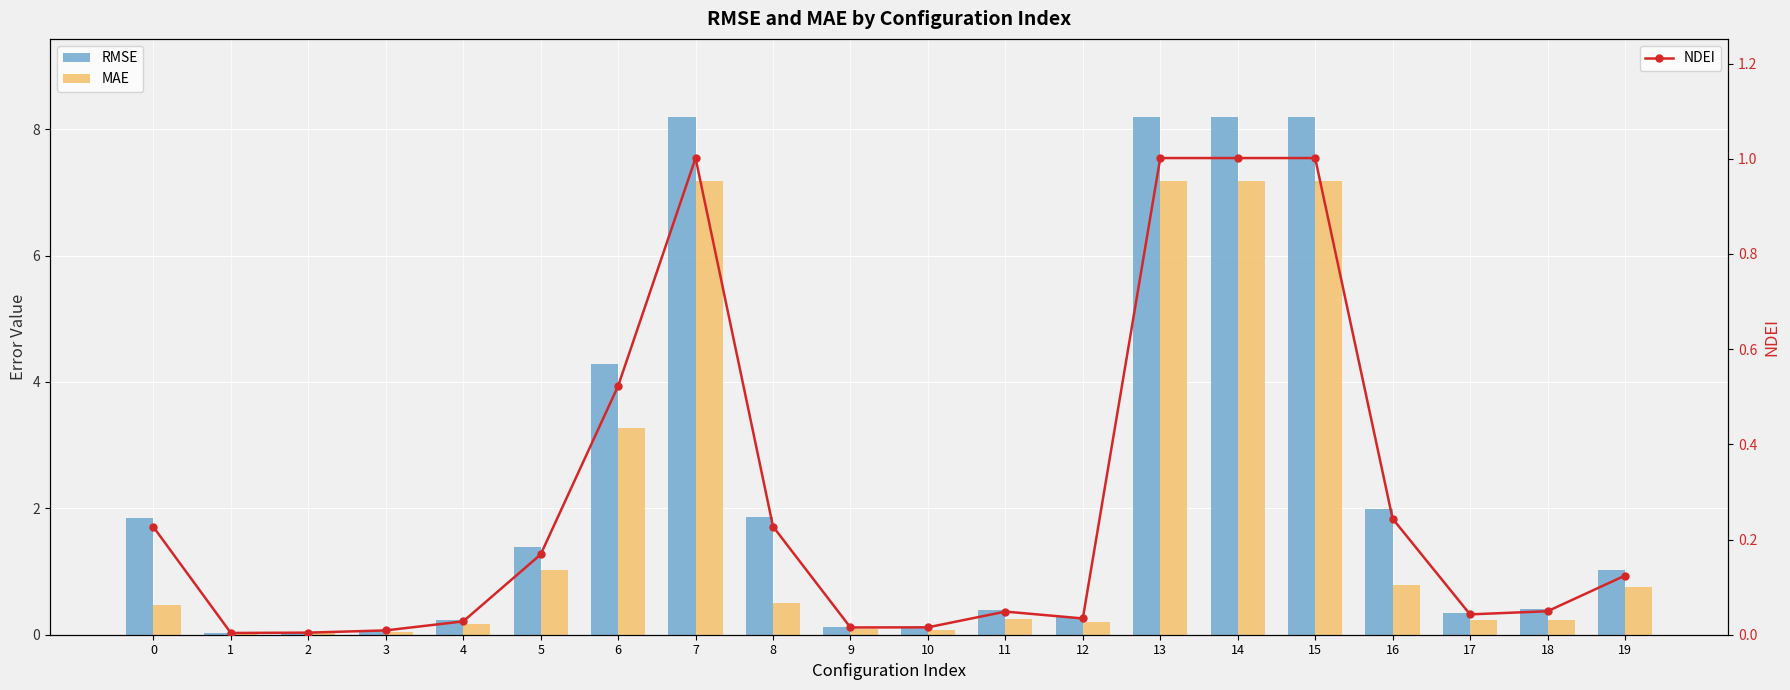

How many groups of bars are there?

20